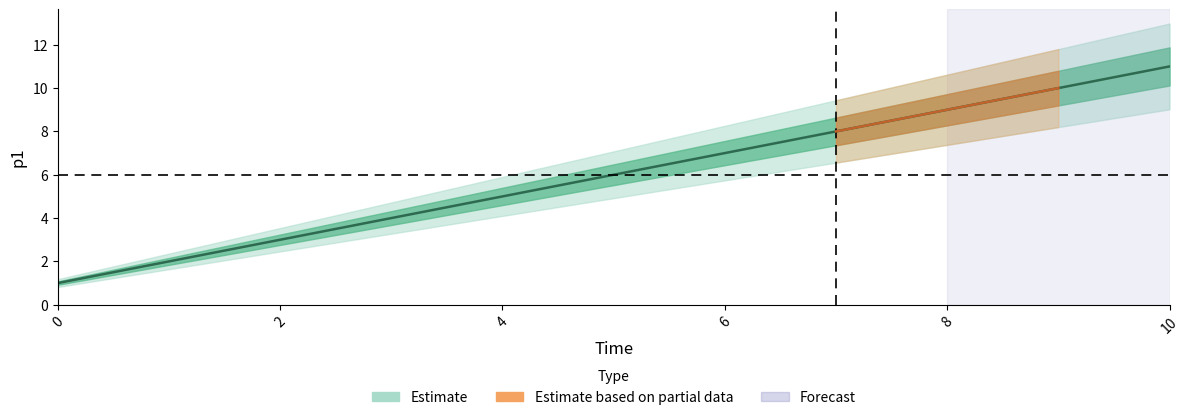

What is the label of the 10th point from the right?

2